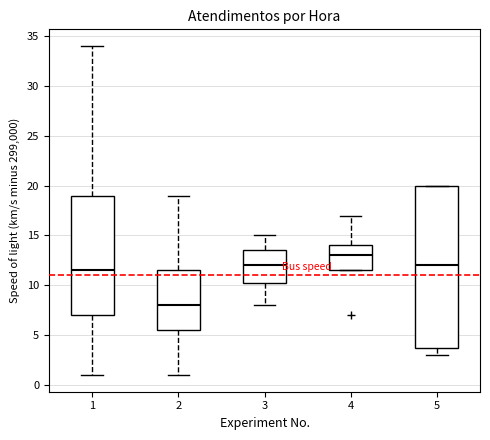

Which box's median line is the lowest?

2